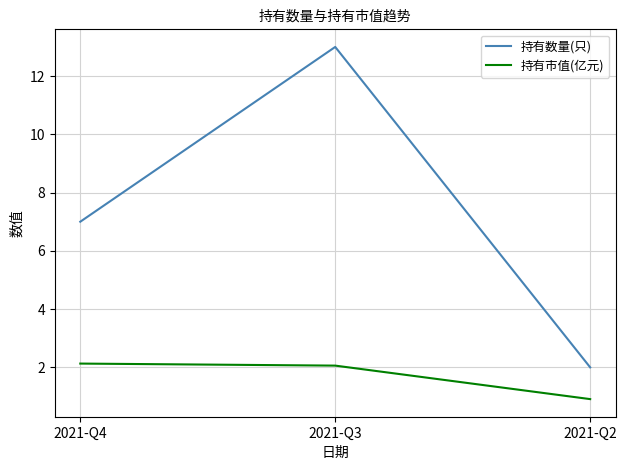

What is the difference between the highest and lowest values at 2021-Q3?

10.9